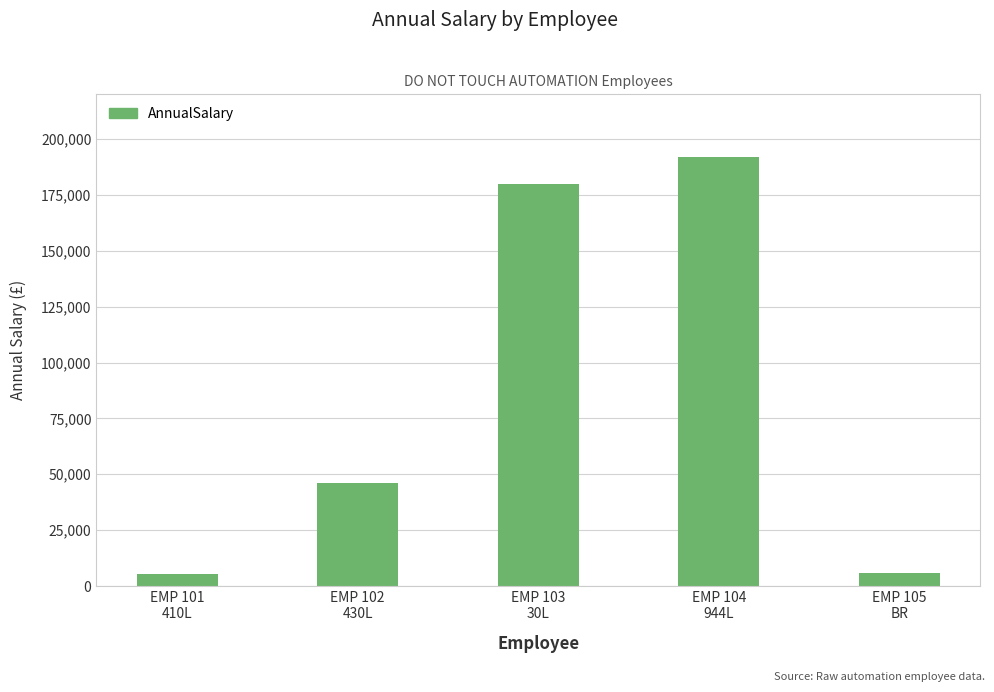

What is the label of the 4th bar from the right?

EMP 102
430L